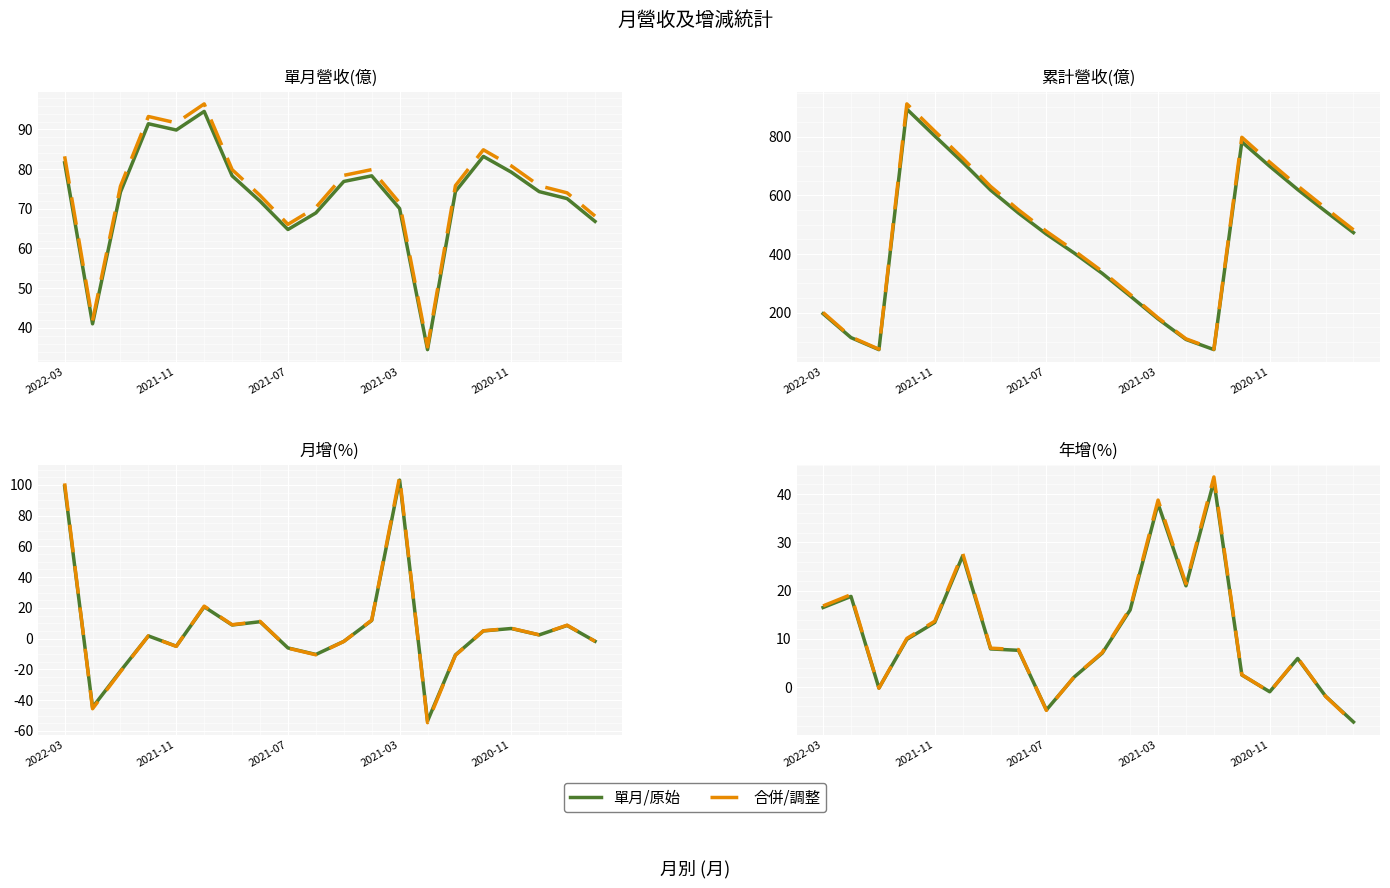

What are all the series names shown in the legend?

單月/原始, 合併/調整